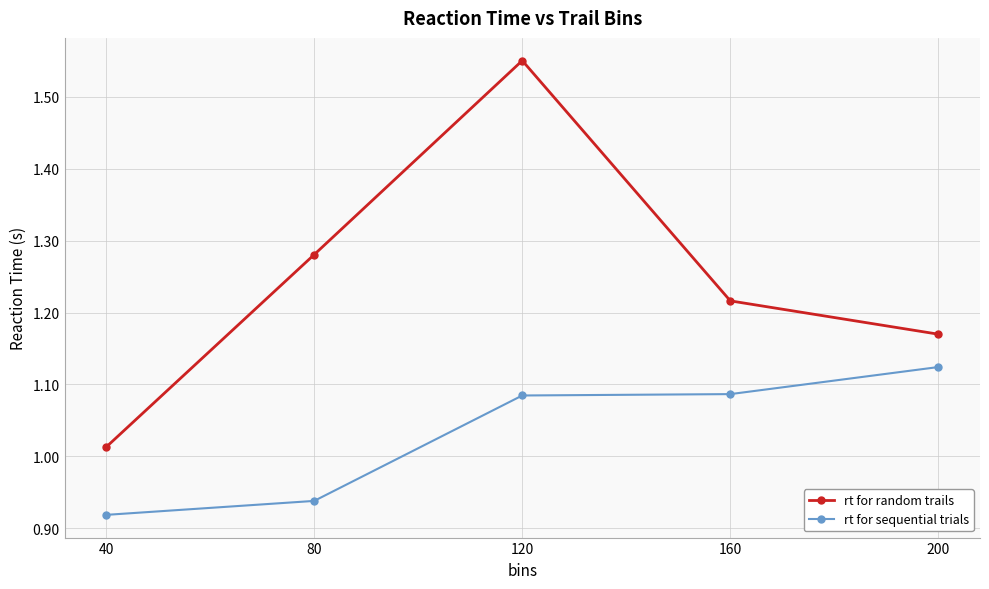

Which category has the lowest value in the rt for sequential trials series?

40